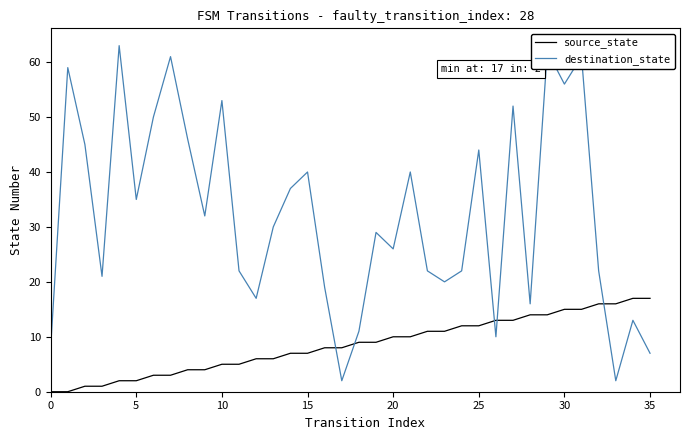

True or false: destination_state has more than 1 interior local peaks.

True